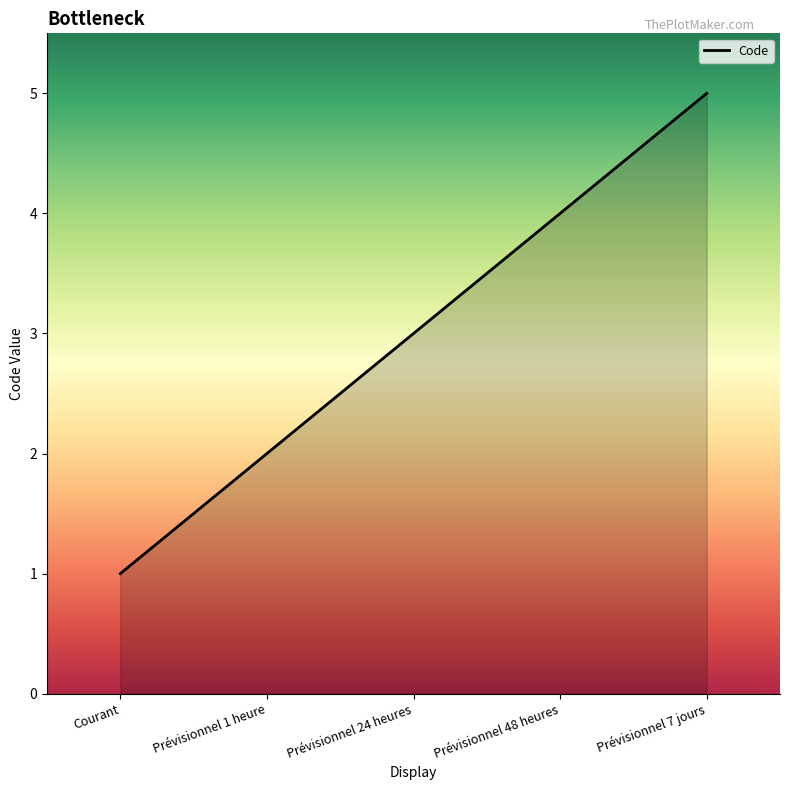

The chart shows a value of 2 at Prévisionnel 1 heure. True or false?

True